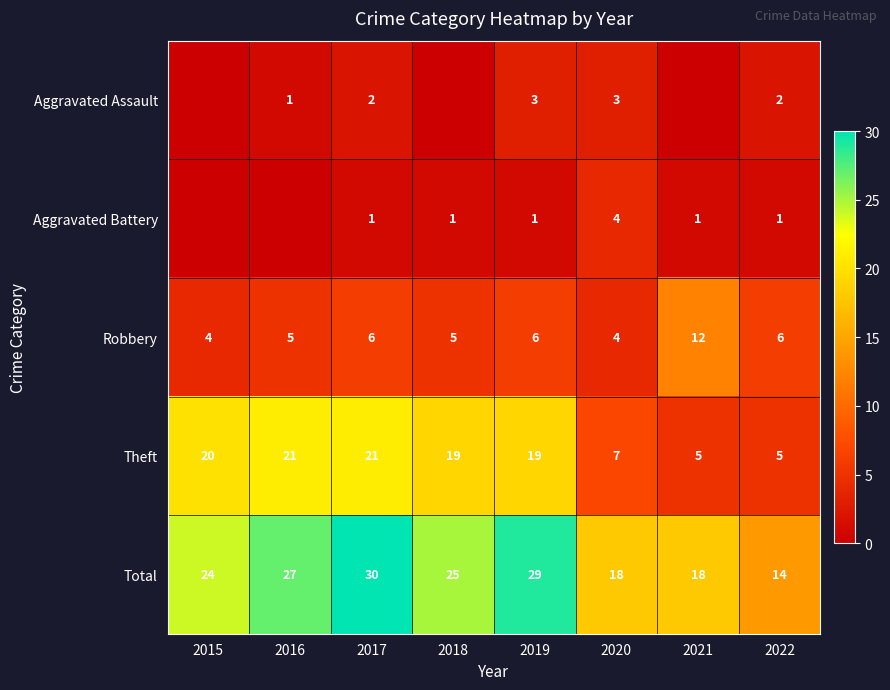

True or false: Theft has a value of 5 at 2022.

True